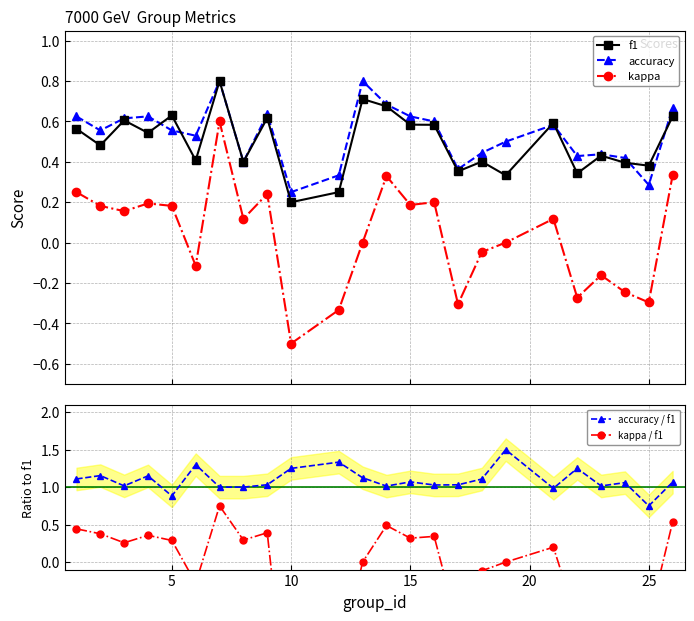

The accuracy / f1 series shows 2.2 at 10. True or false?

False